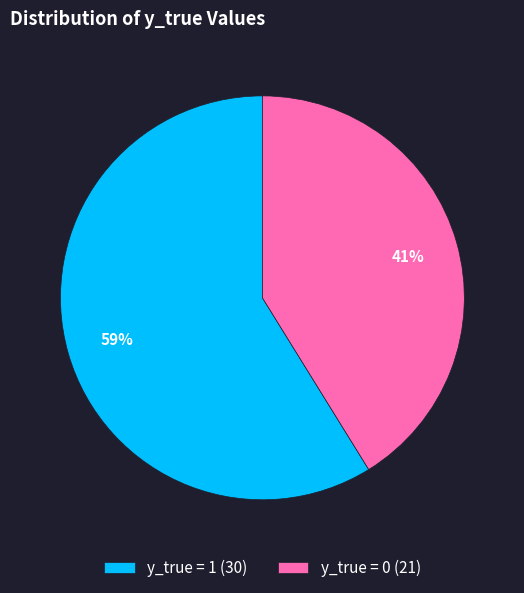

Count the number of slices in the pie.

2